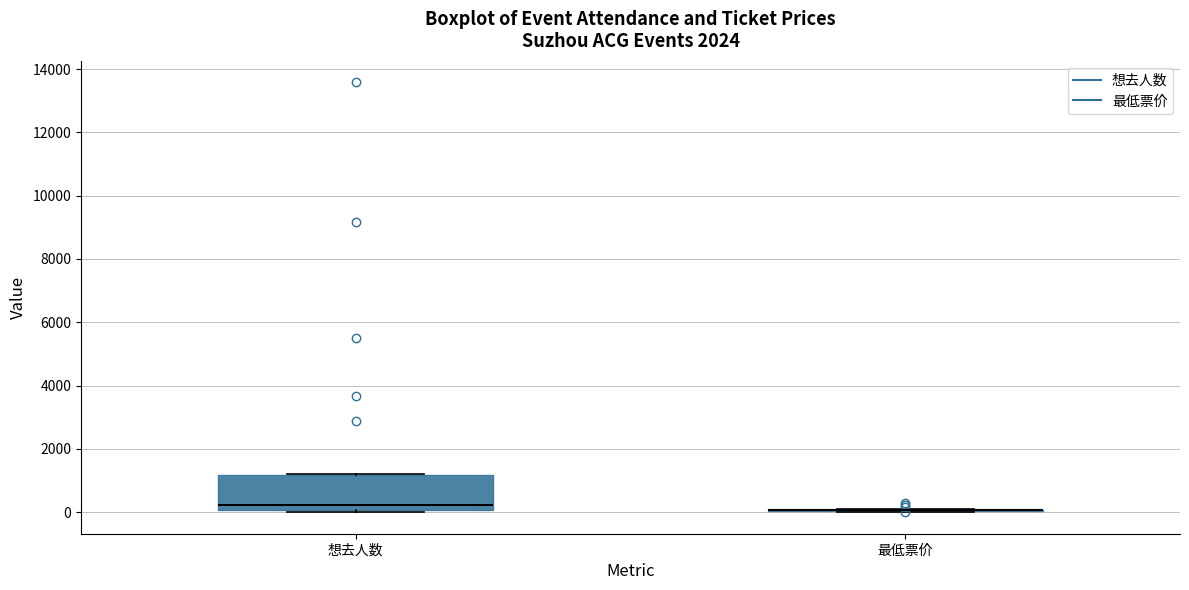

Reading left to right, transcribe this box plot: for each box, give where its median line is, the range the box spans, and where its two whiskers end, as read against the y-axis. The values are not printed on the chart, so give them approximately, as read against the axis.

想去人数: median 200, box 0 to 1200, whiskers 0 to 1200
最低票价: box collapsed to a line at 0, whiskers 0 to 0